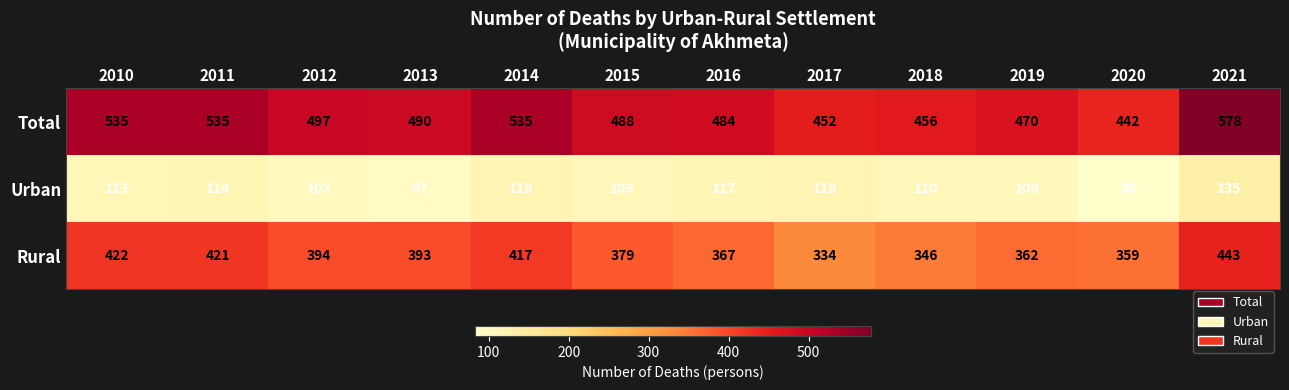

What is the average value of the Rural series?

386